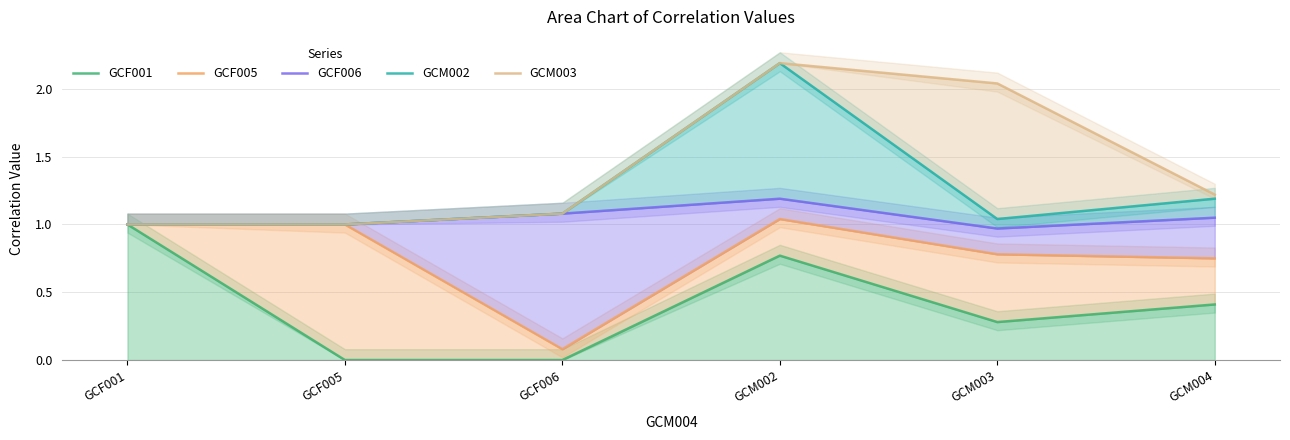

At how many categories does at least one series exceed 0?

6